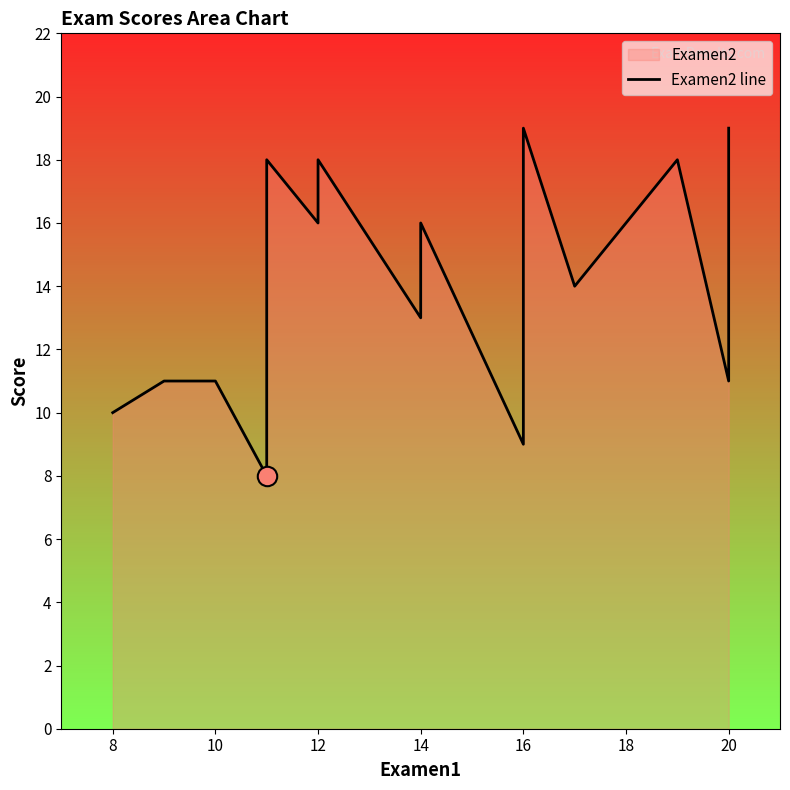

Does the chart display data point markers on the line(s)?

No